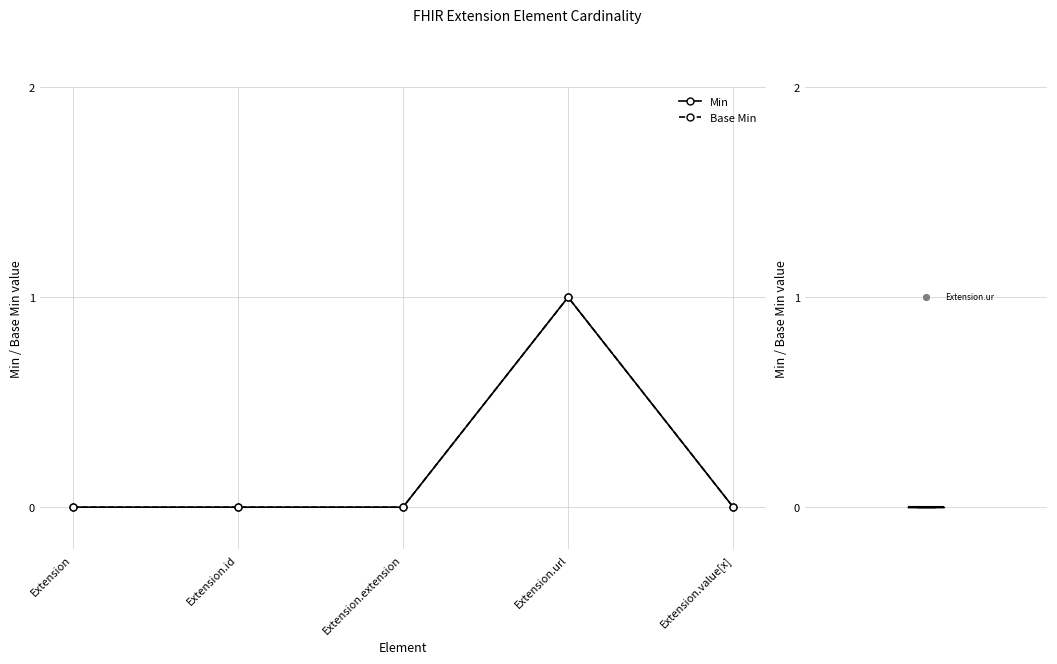

Which series has the largest total across all categories?

Min